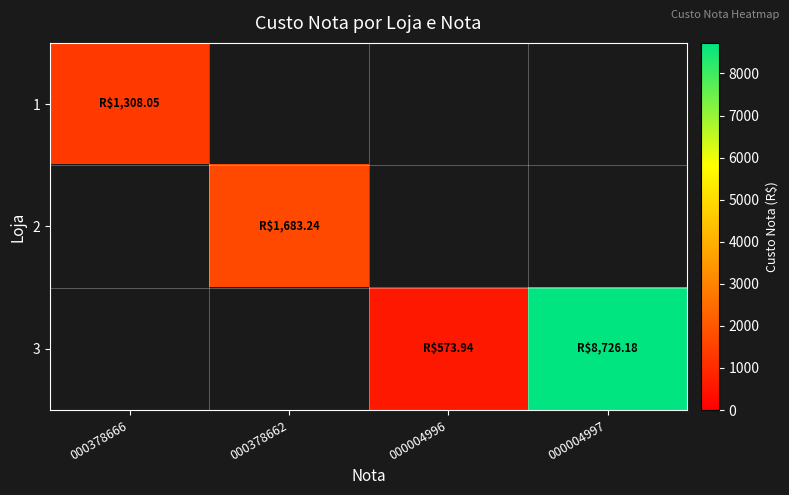

Where does the 3 series first go above 573?

000004996